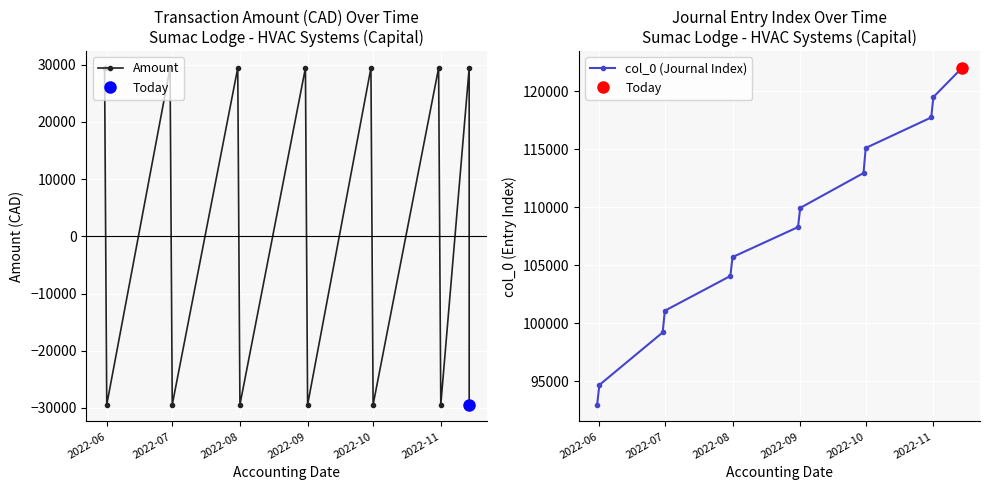

Rank the series by their average value, from lowest to highest.

Amount, col_0 (Journal Index)